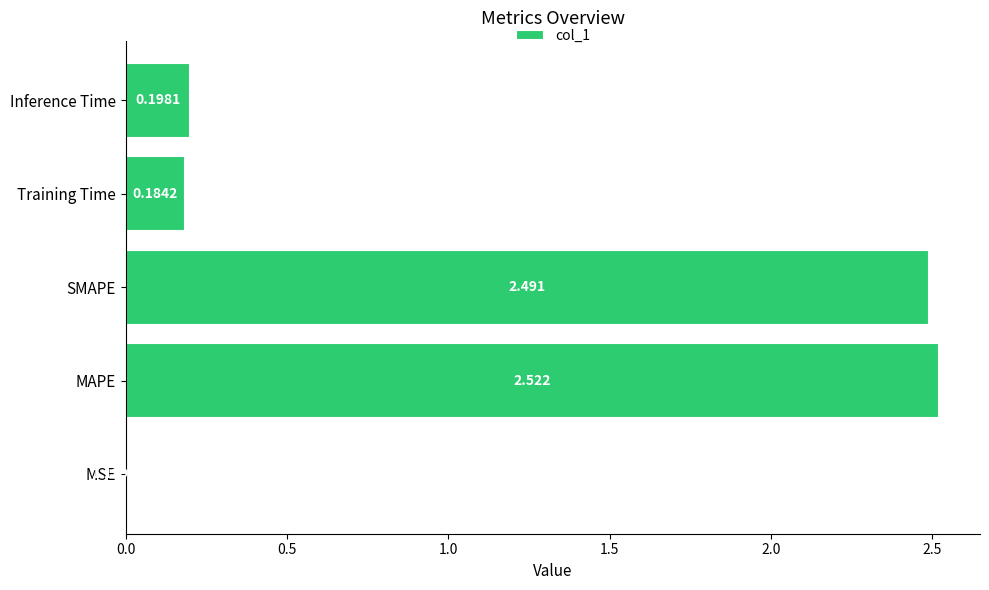

Which label corresponds to the largest value in the chart?

MAPE